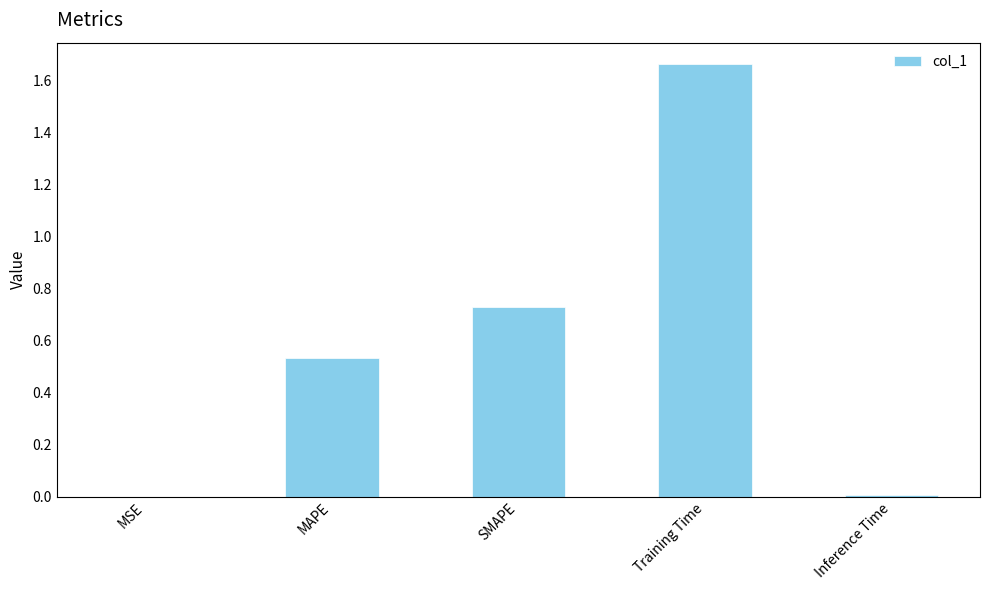

Which category has the highest value across all series?

Training Time